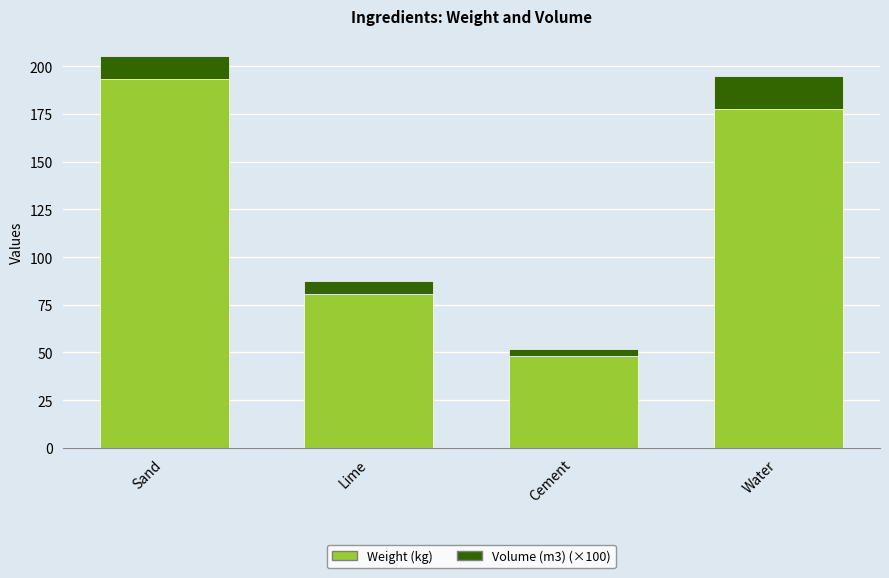

What is the sum of all Weight (kg) values?

500.0